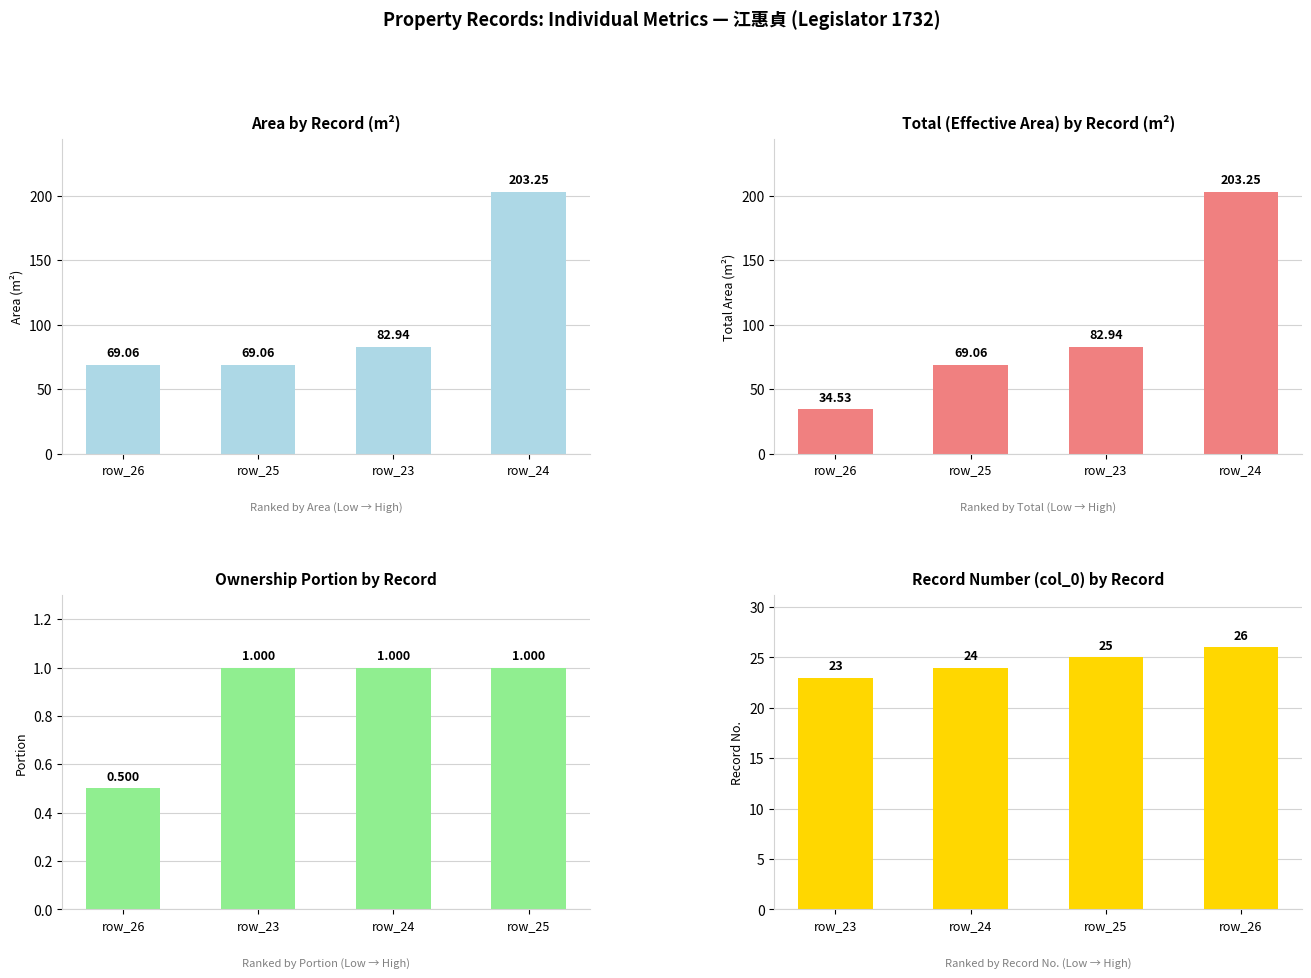

What is the value of the area bar at the 3rd from the left?

82.9